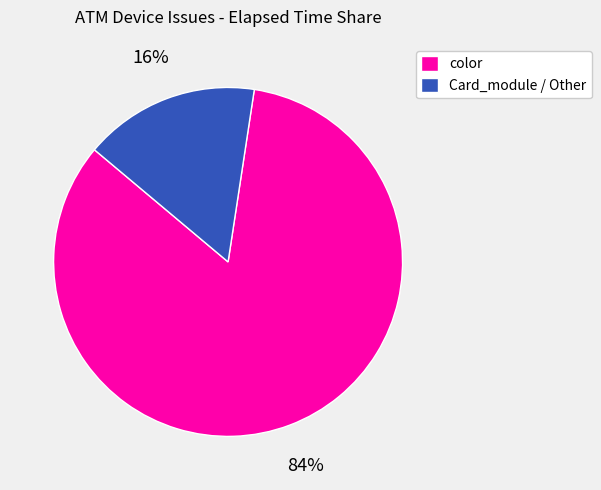

True or false: color accounts for 84% of the total.

True